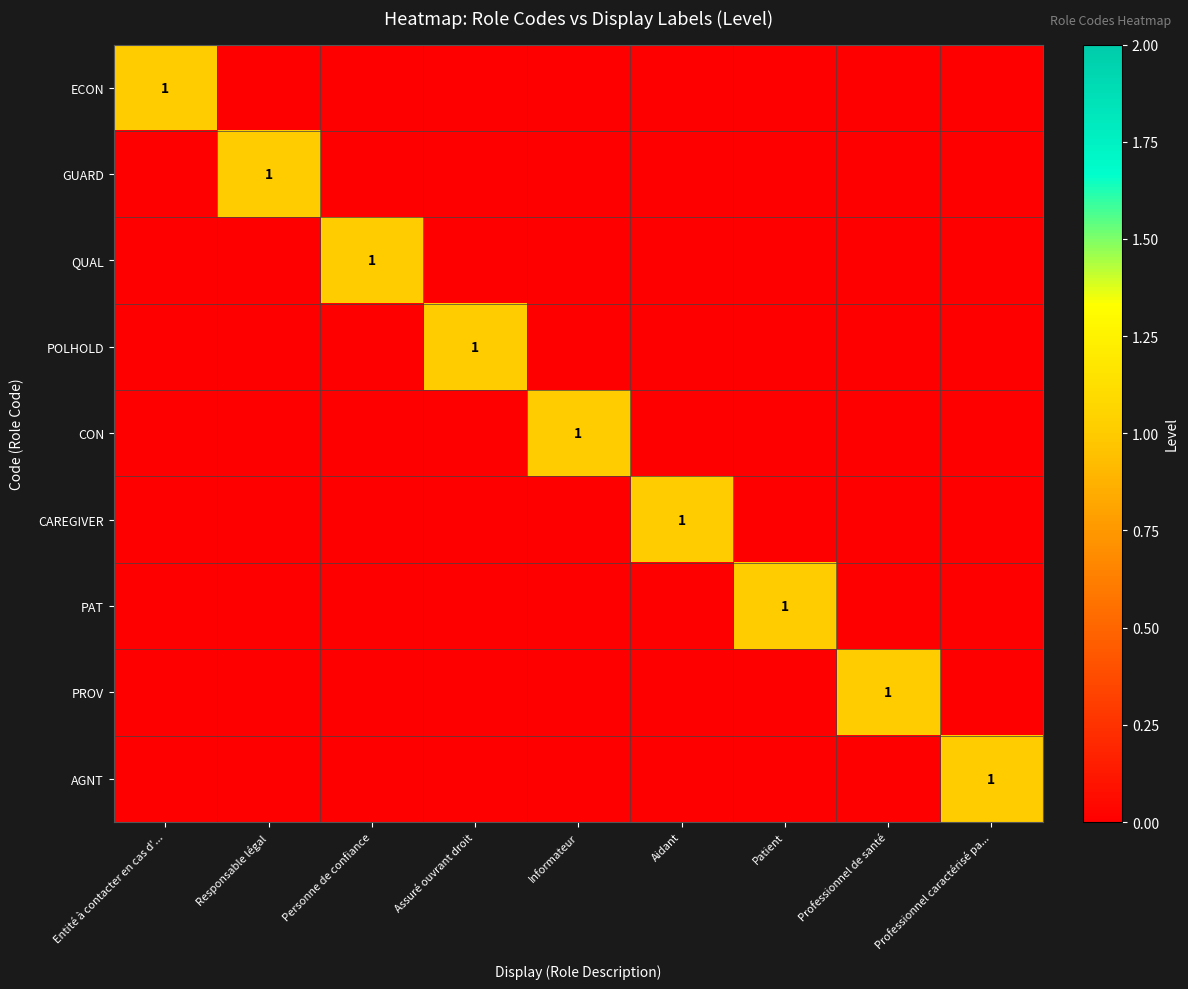

Which category has the highest value across all series?

Entité à contacter en cas d'...